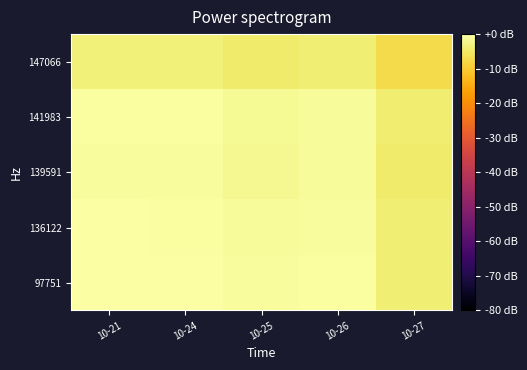

Rank the series by their maximum value, from lowest to highest.

147066, 139591, 141983, 136122, 97751